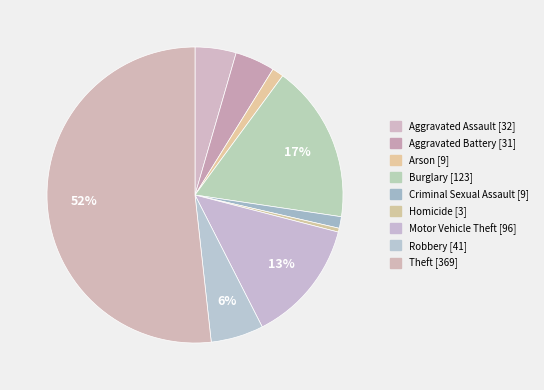

Approximately how many times larger is the value at Criminal Sexual Assault compared to Arson?

1.0